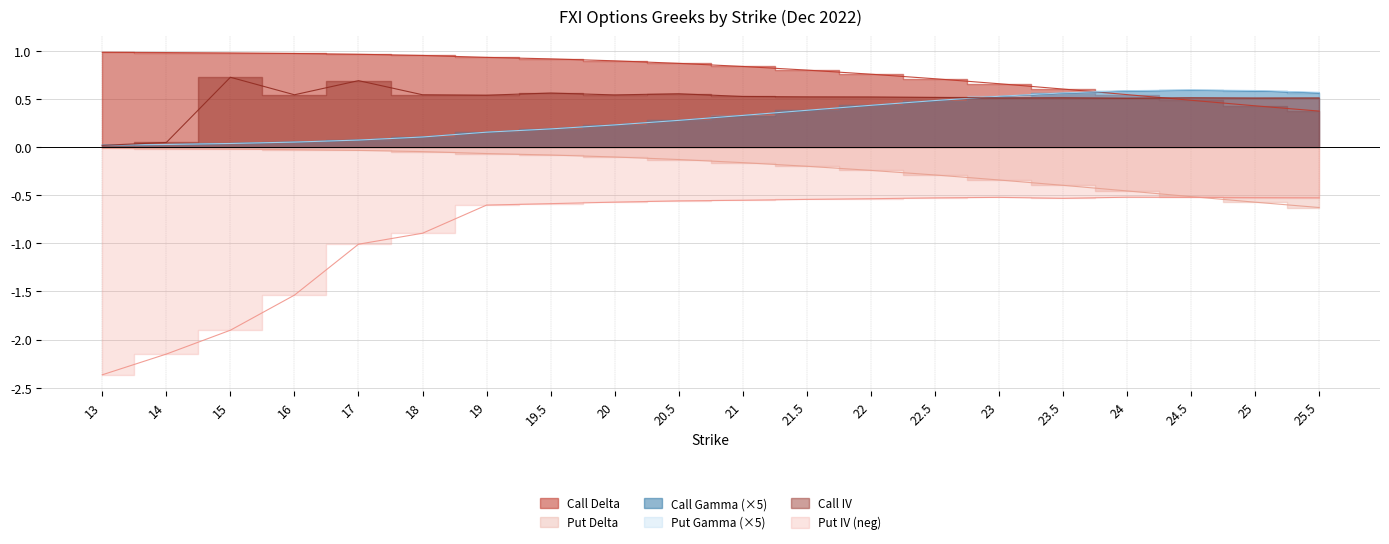

True or false: Put Delta and Call Gamma cross at least once.

False